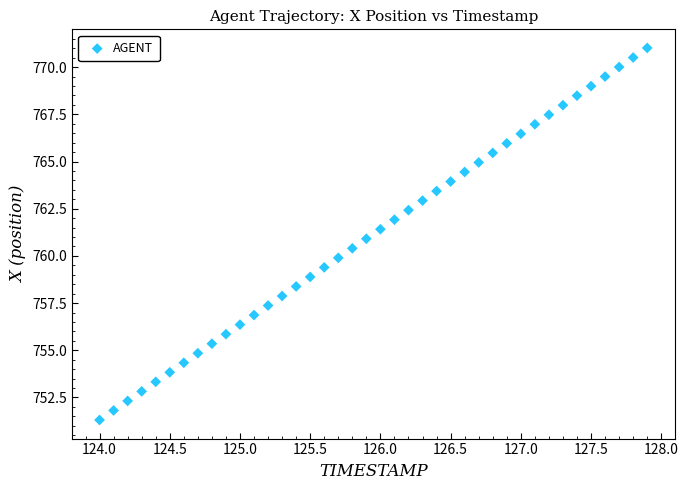

What is the range of X values (max minus min)?

3.9